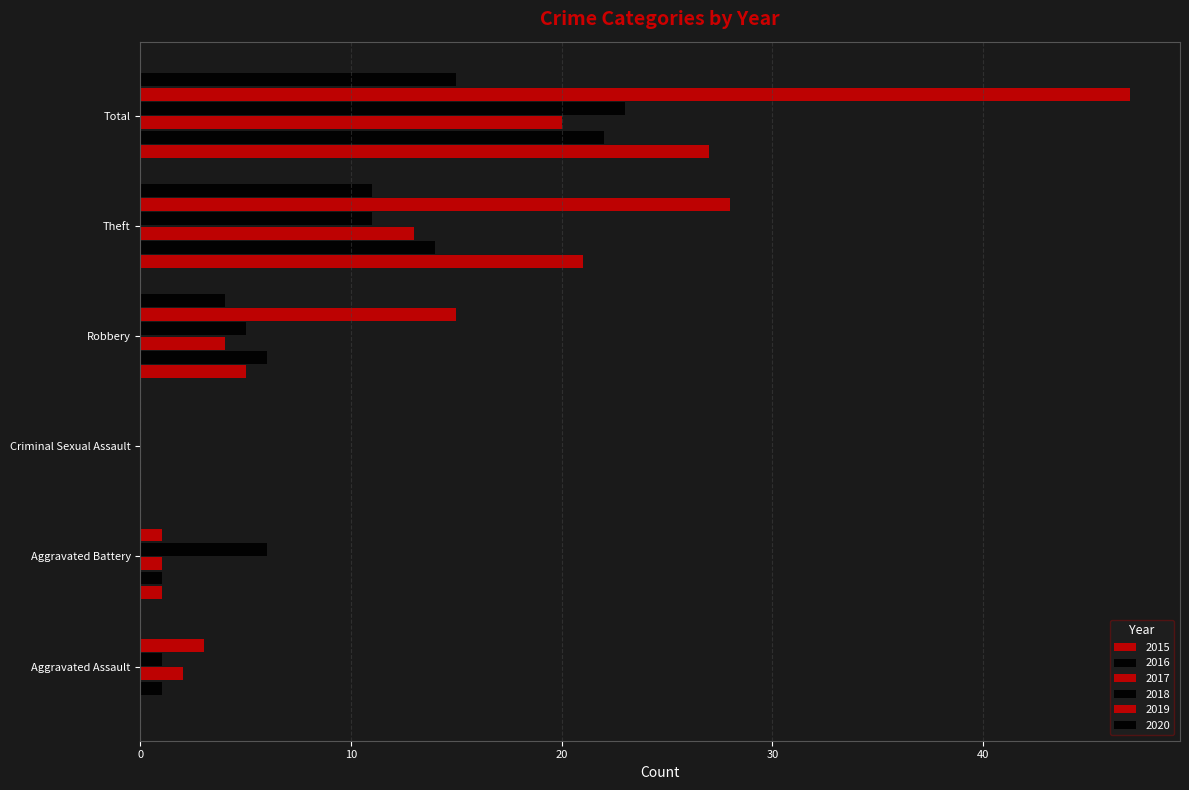

Which series changed the most between Aggravated Assault and Criminal Sexual Assault?

2019